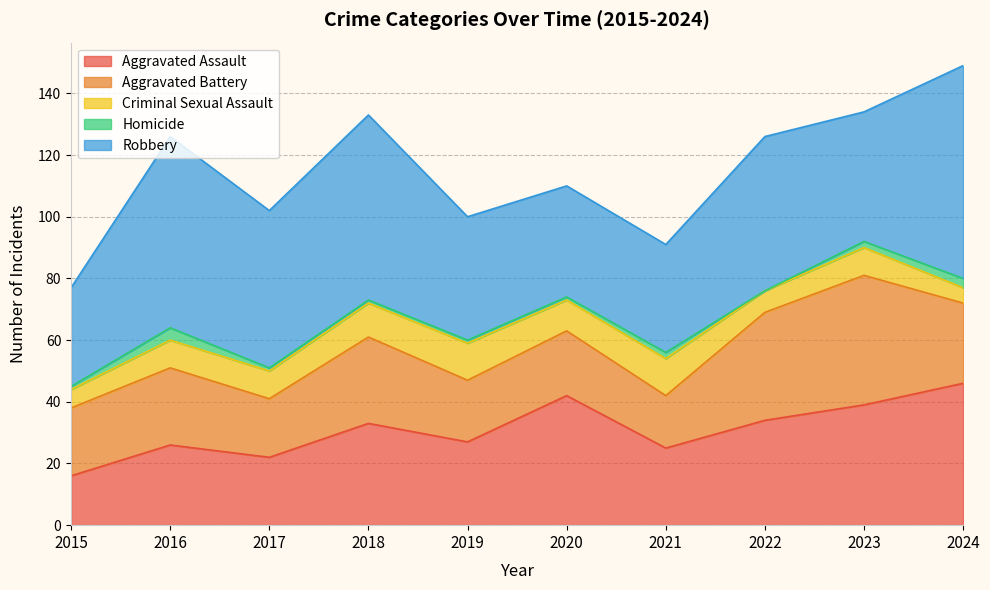

At which category does the chart reach its minimum across all series?

2022